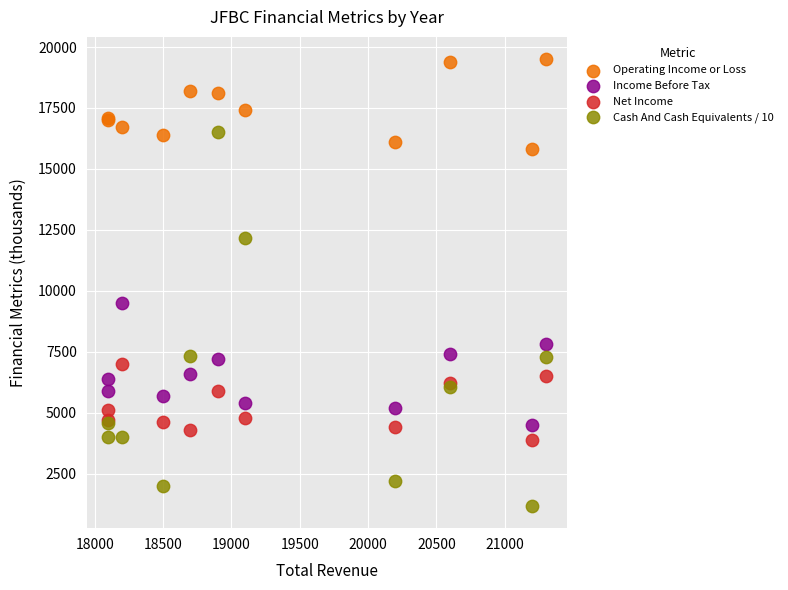

Which series reaches the maximum Y coordinate?

Operating Income or Loss